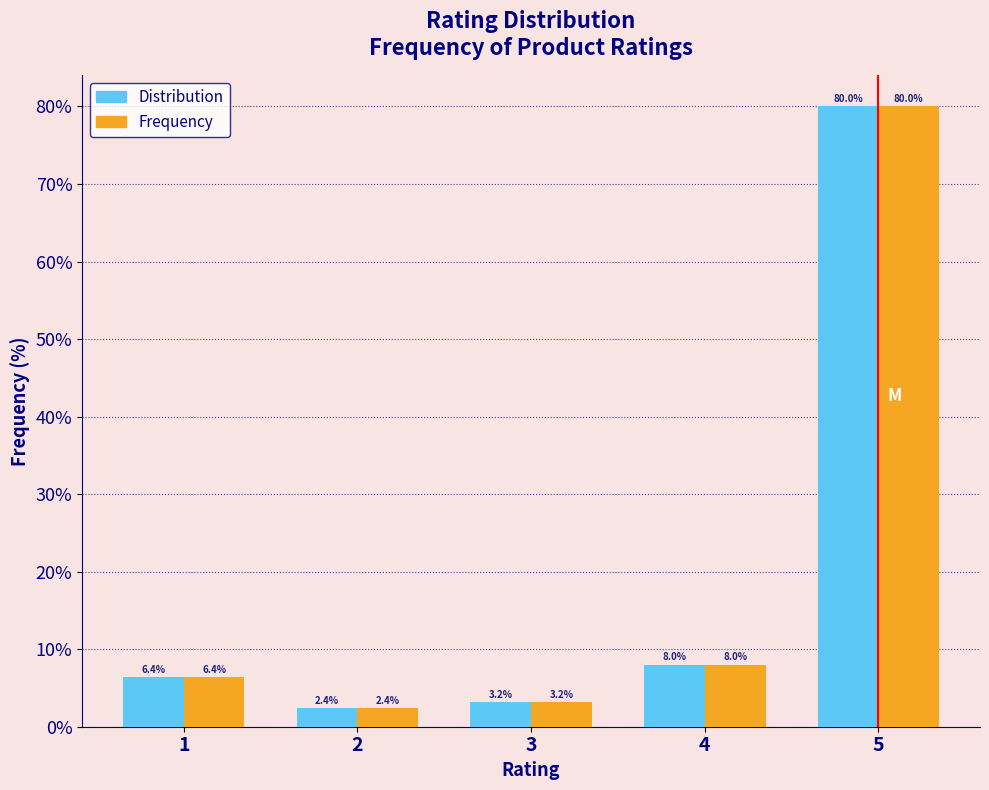

Reading left to right, transcribe all the data shown in this chart.

Distribution: 1=6.4	2=2.4	3=3.2	4=8.0	5=80.0
Frequency: 1=6.4	2=2.4	3=3.2	4=8.0	5=80.0